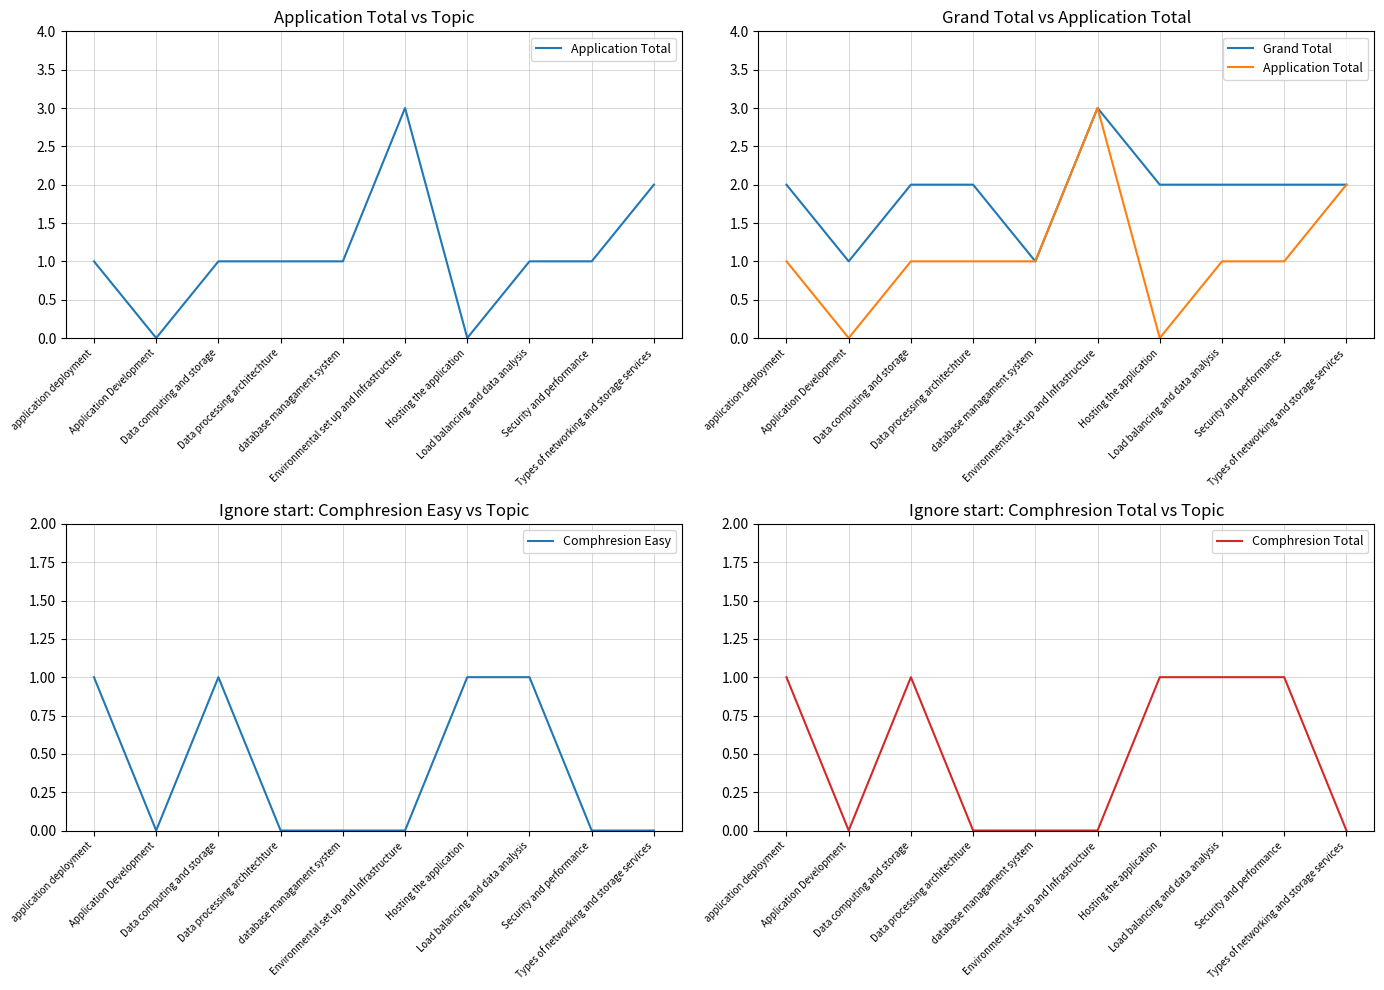

How many interior local peaks does the Grand Total series have?

1